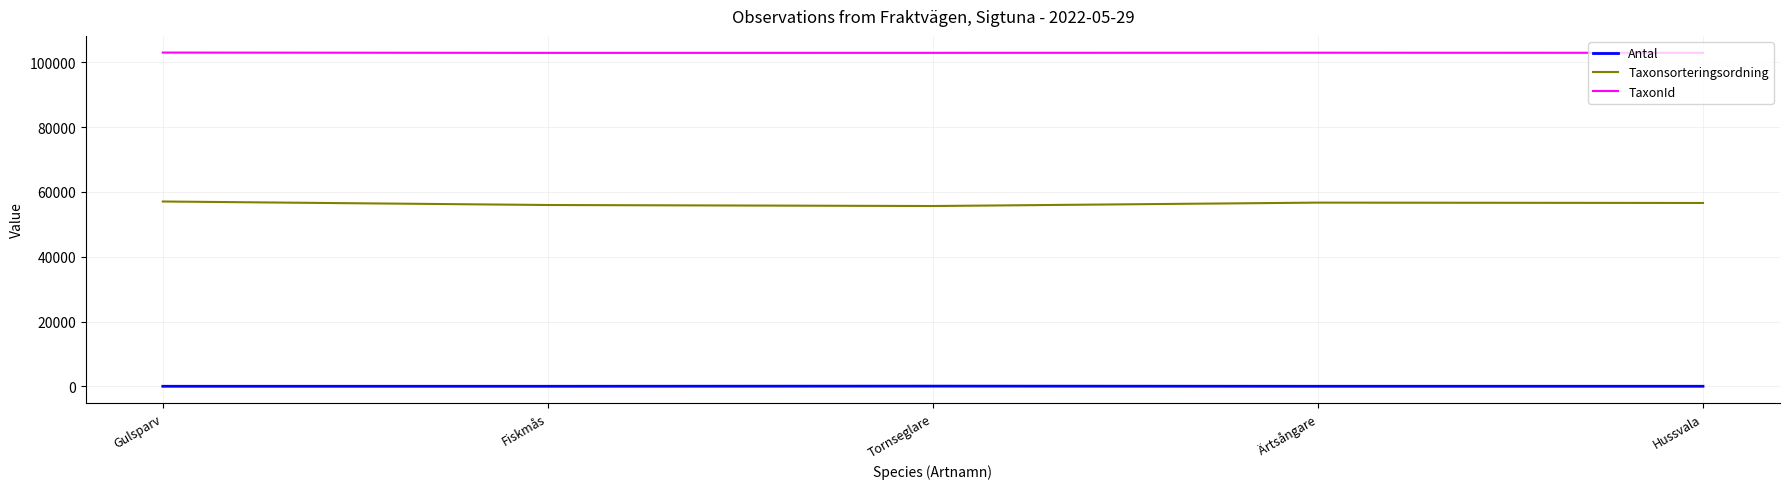

True or false: Taxonsorteringsordning and Antal cross at least once.

False